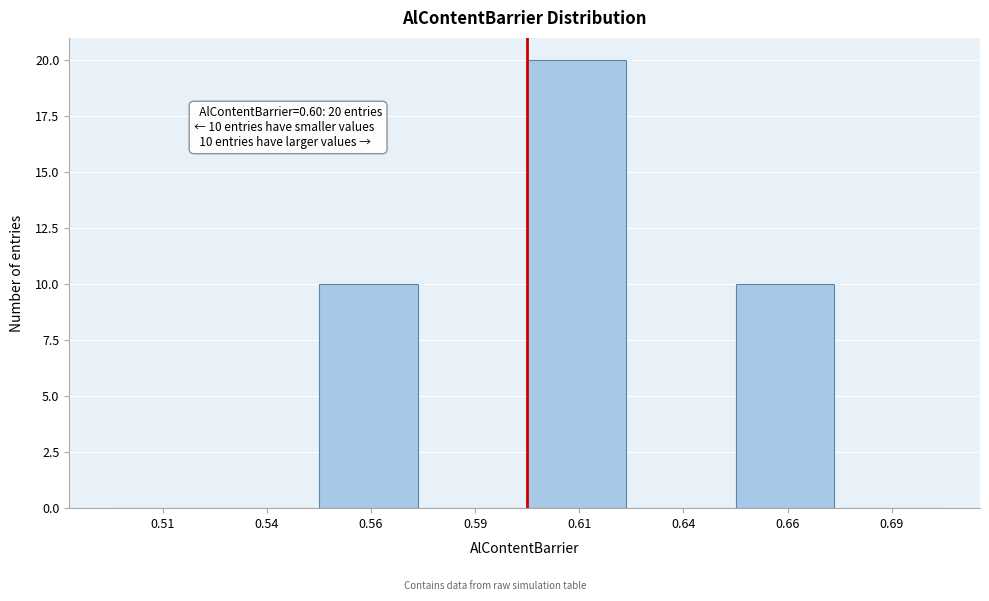

Reading right to left, extract all data points from this chart.

0.69=0	0.66=10	0.64=0	0.61=20	0.59=0	0.56=10	0.54=0	0.51=0